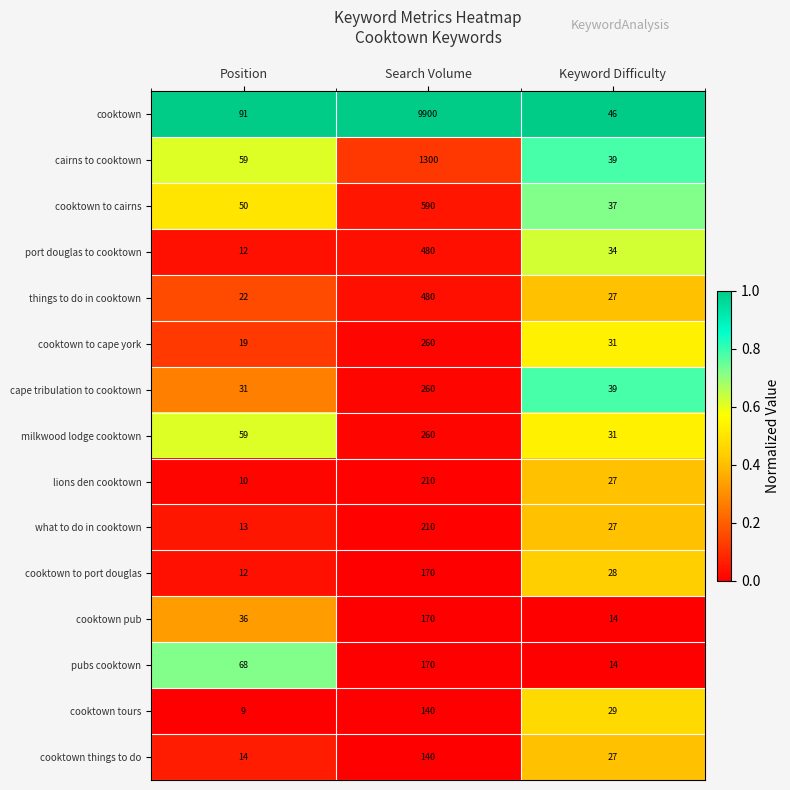

Rank the categories by milkwood lodge cooktown value from lowest to highest.

Keyword Difficulty, Position, Search Volume